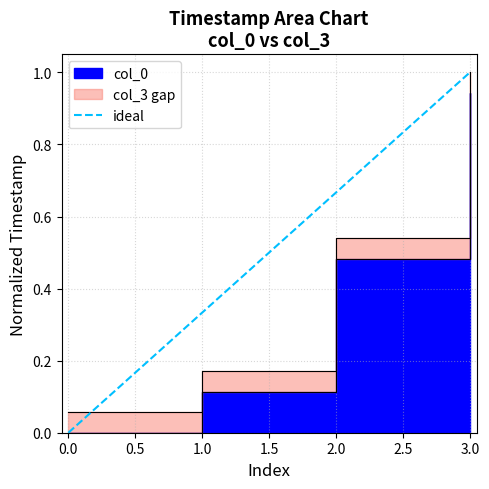

What is the sum of all values?

1